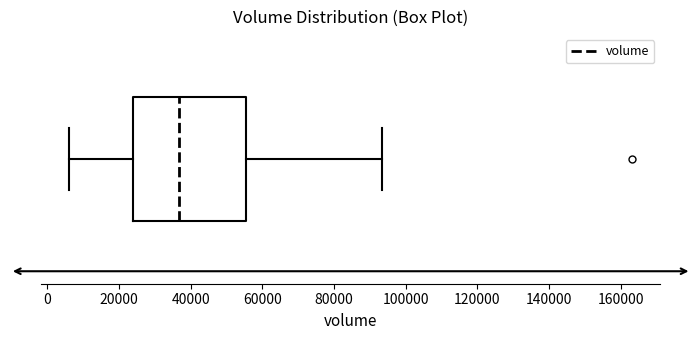

Transcribe this box plot: give where the median line is, the range the box spans, and where the two whiskers end, as read against the x-axis. The values are not printed on the chart, so give them approximately, as read against the axis.

median 36000, box 24000 to 56000, whiskers 6000 to 94000